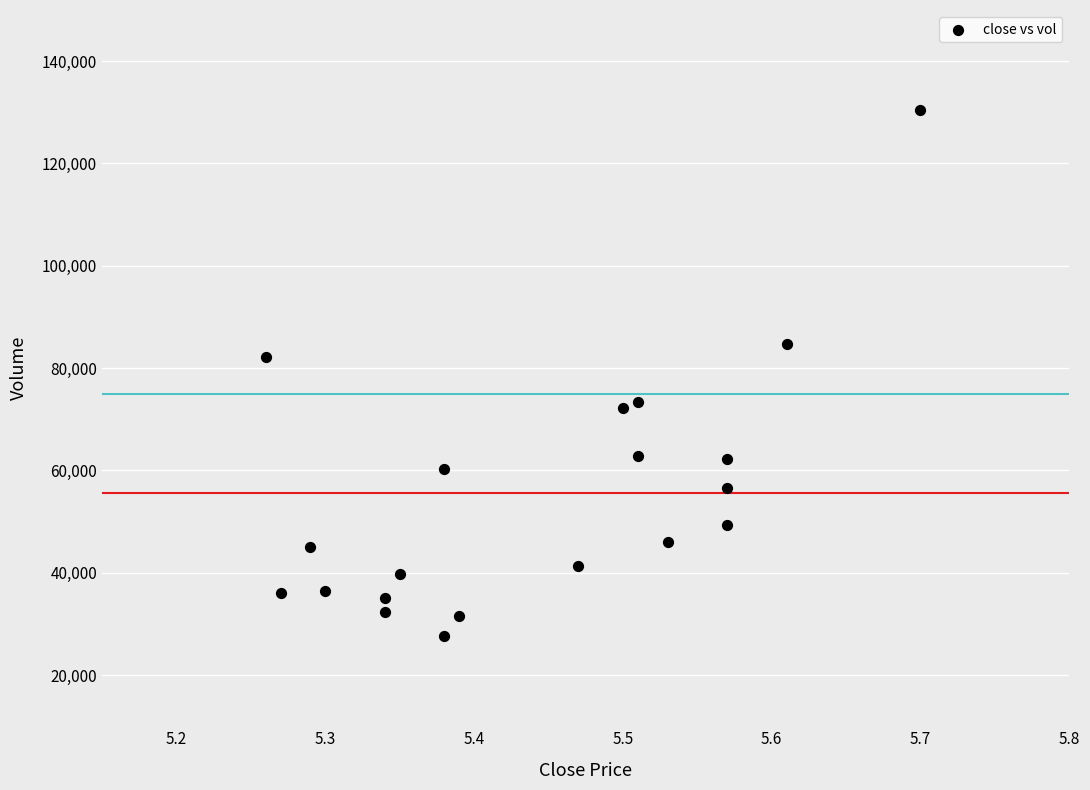

What is the range of X values (max minus min)?

0.4